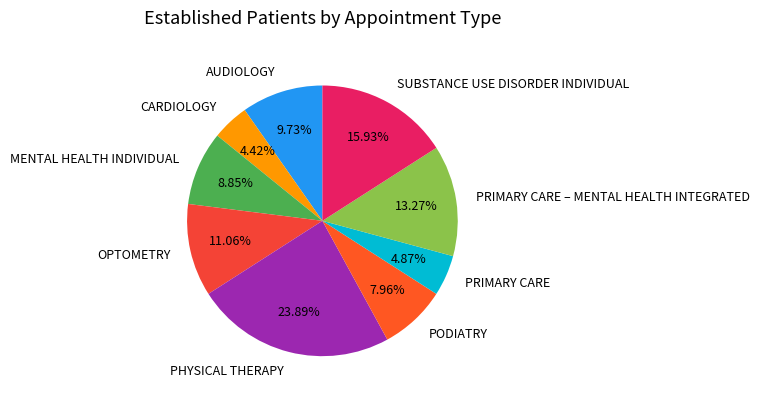

How much of the chart is everything except OPTOMETRY?

88.9%